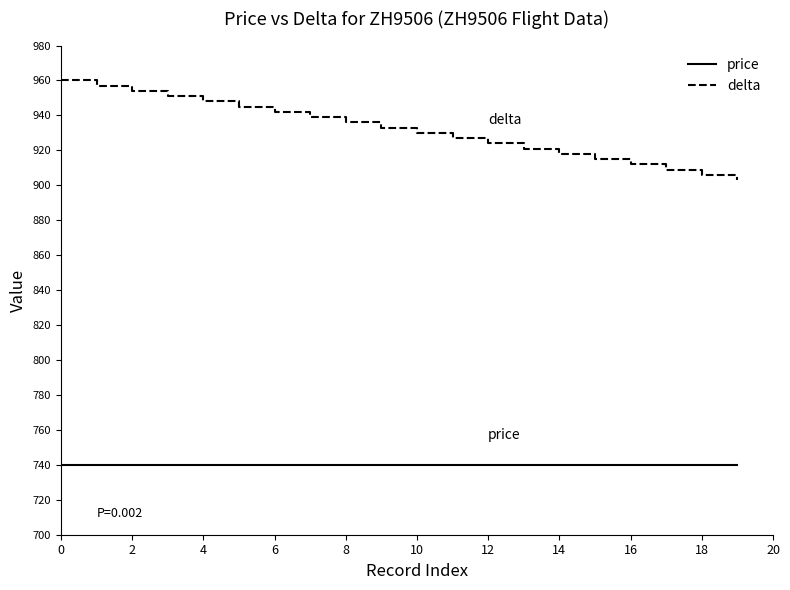

What is the minimum value shown in the chart?

740